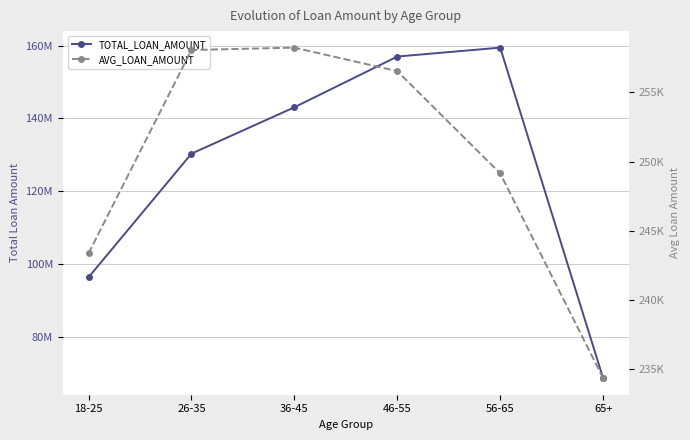

What is the label of the 5th point from the right?

26-35